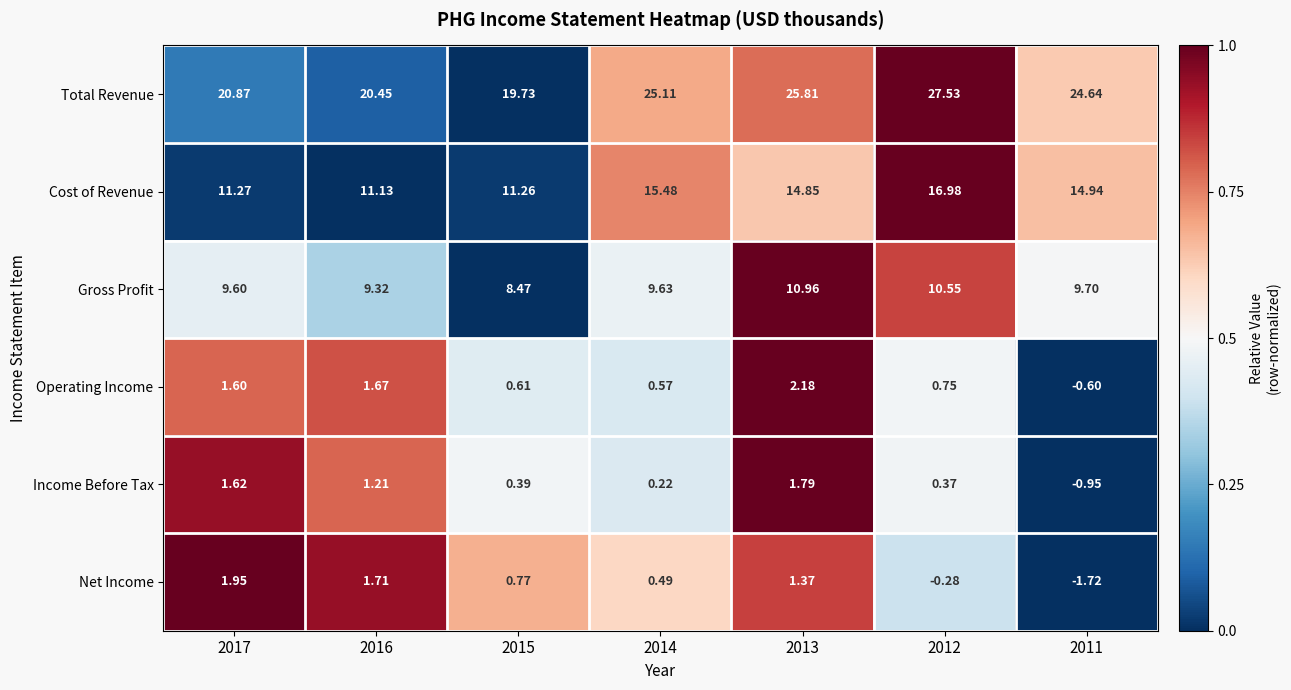

How many series are shown in this chart?

6